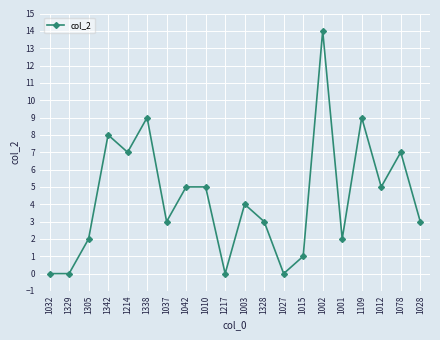

What is the label of the 15th point from the right?

1338